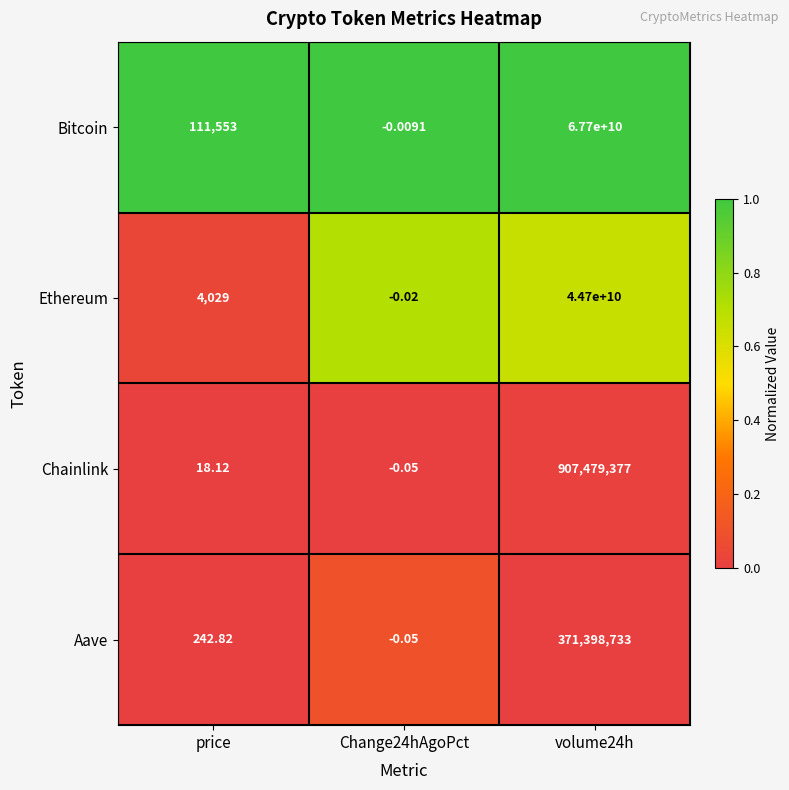

Which series changed the most between Change24hAgoPct and volume24h?

Bitcoin